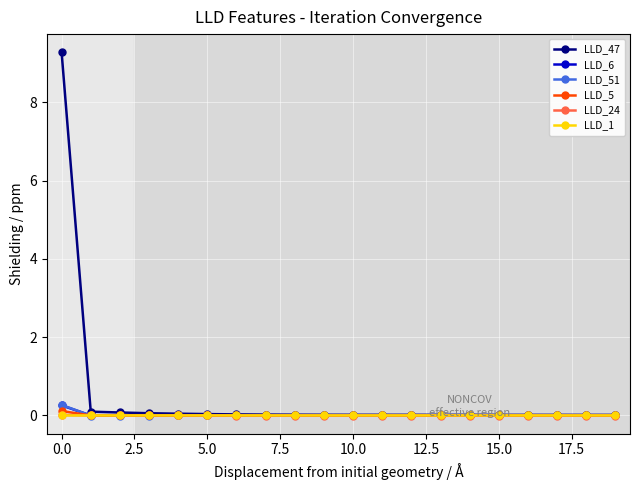

What is the maximum value shown in the chart?

9.3